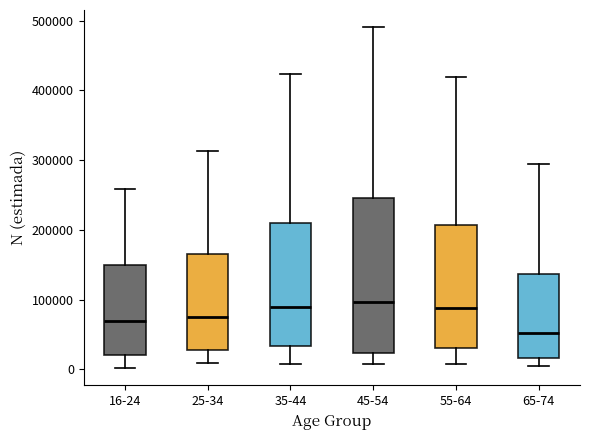

Reading left to right, transcribe this box plot: for each box, give where its median line is, the range the box spans, and where its two whiskers end, as read against the y-axis. The values are not printed on the chart, so give them approximately, as read against the axis.

16-24: median 70000, box 20000 to 150000, whiskers 0 to 260000
25-34: median 80000, box 30000 to 170000, whiskers 10000 to 310000
35-44: median 90000, box 30000 to 210000, whiskers 10000 to 420000
45-54: median 100000, box 20000 to 250000, whiskers 10000 to 490000
55-64: median 90000, box 30000 to 210000, whiskers 10000 to 420000
65-74: median 50000, box 20000 to 140000, whiskers 10000 to 290000